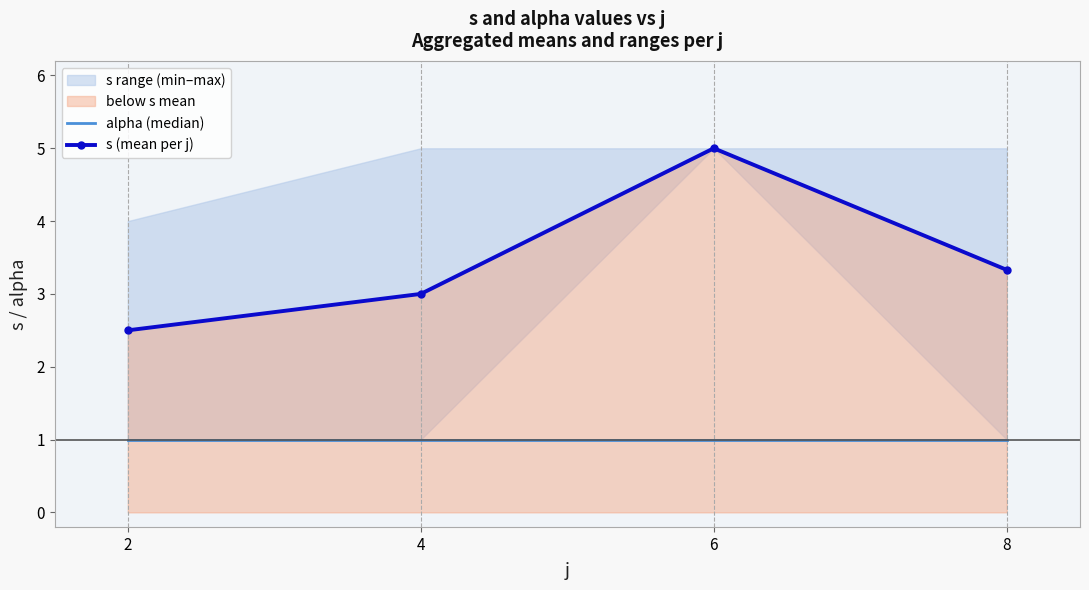

At which category is the sum across all series the highest?

6